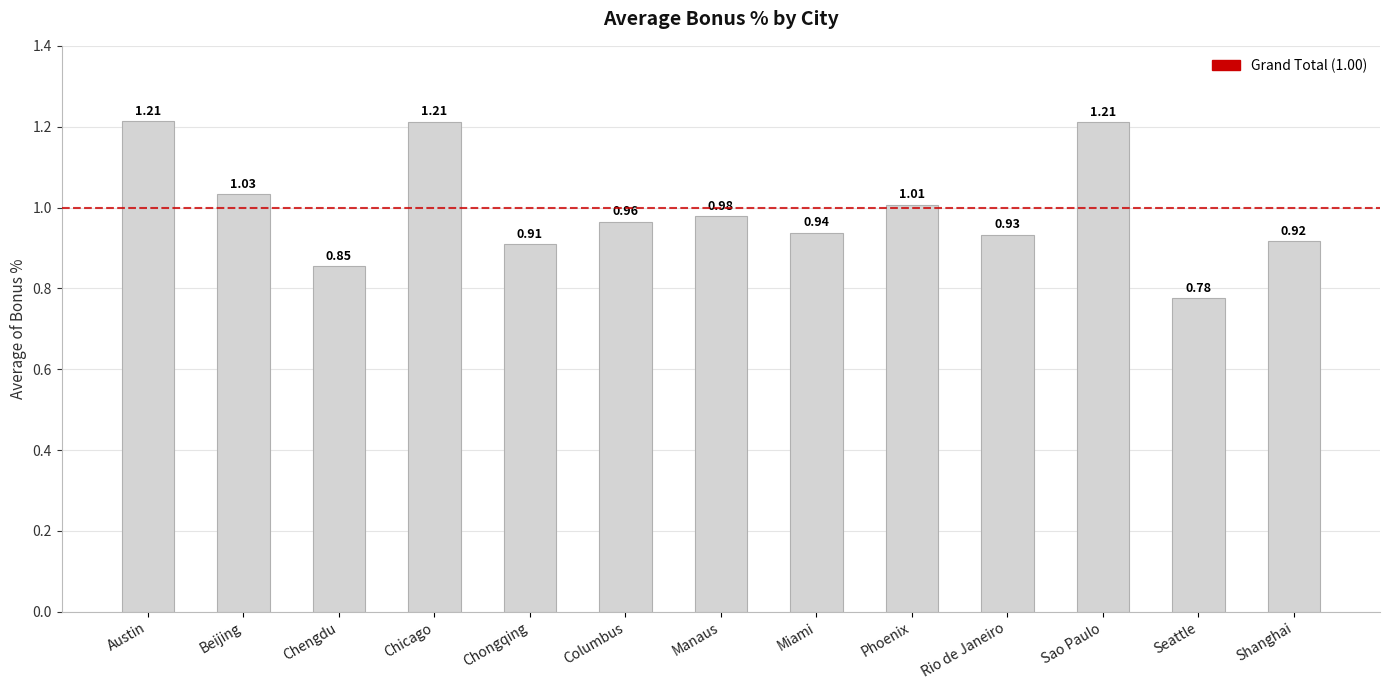

What is the sum of the values at Sao Paulo and Seattle?

2.0